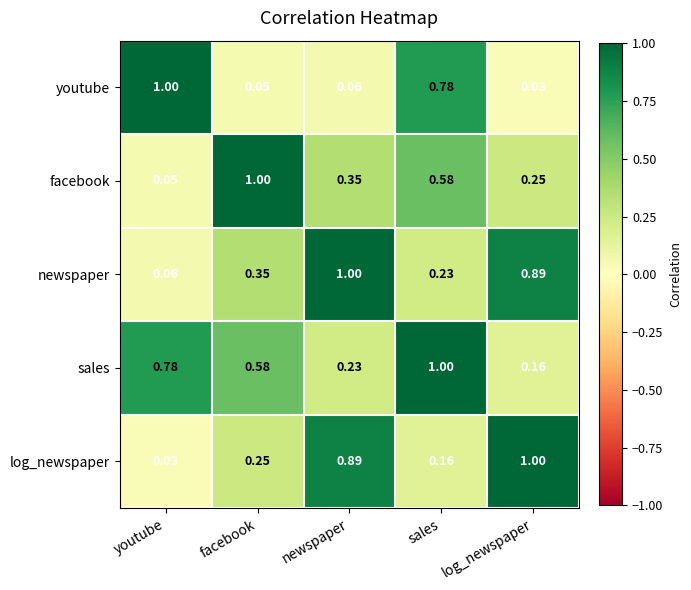

Count the number of categories in the chart.

5